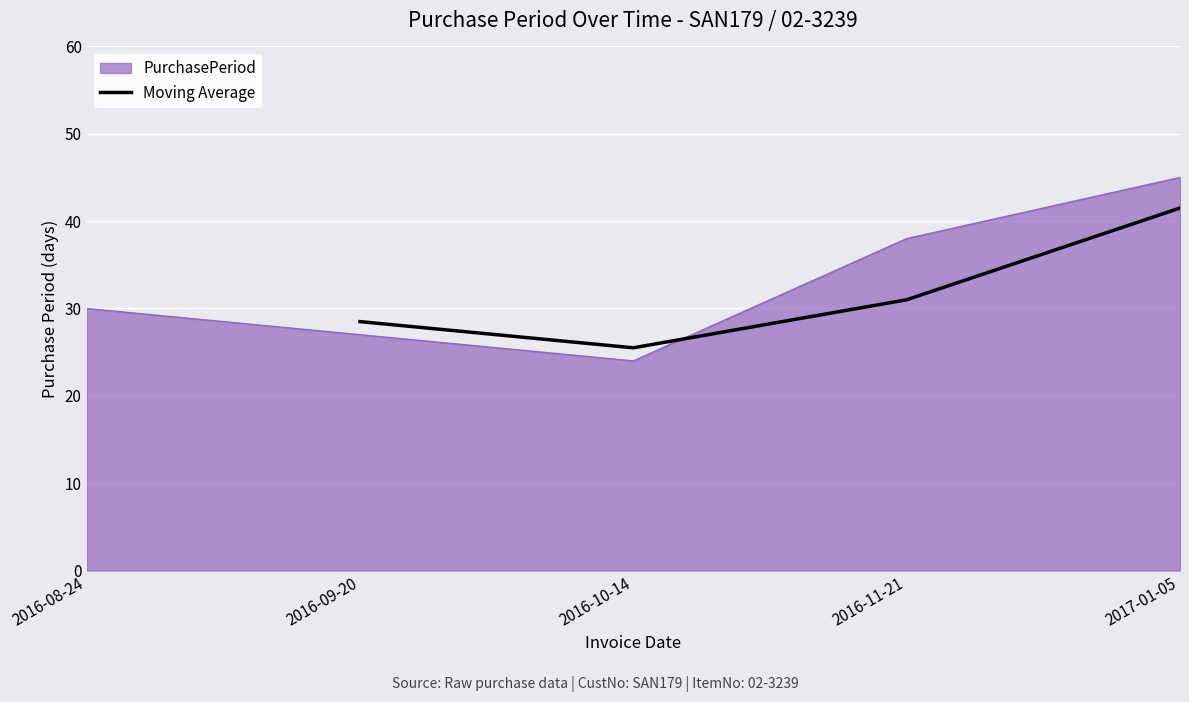

True or false: Moving Average has more than 0 interior local peaks.

False